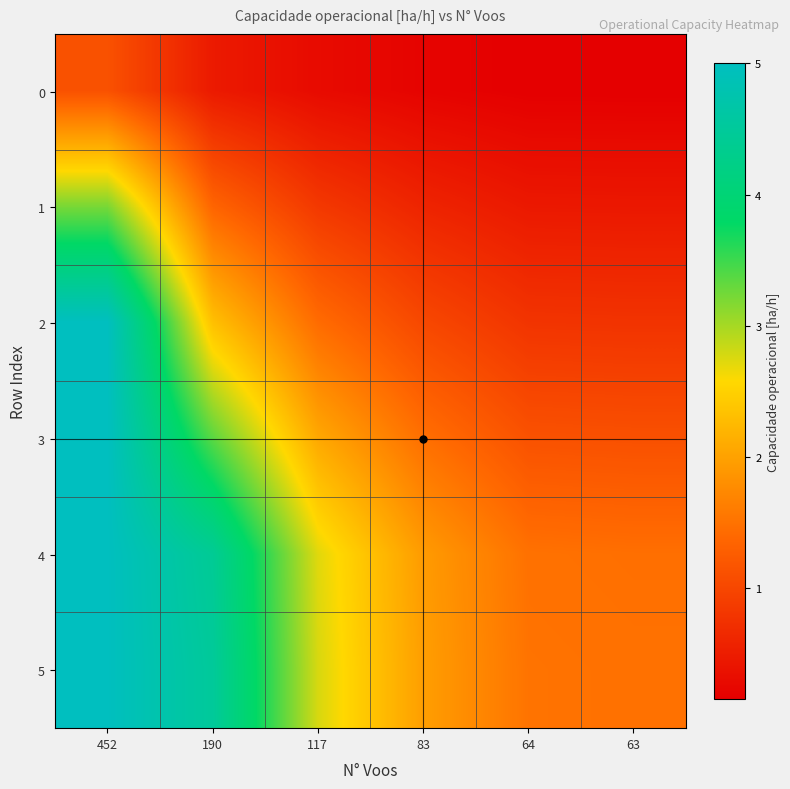

Which series has the largest total across all categories?

5